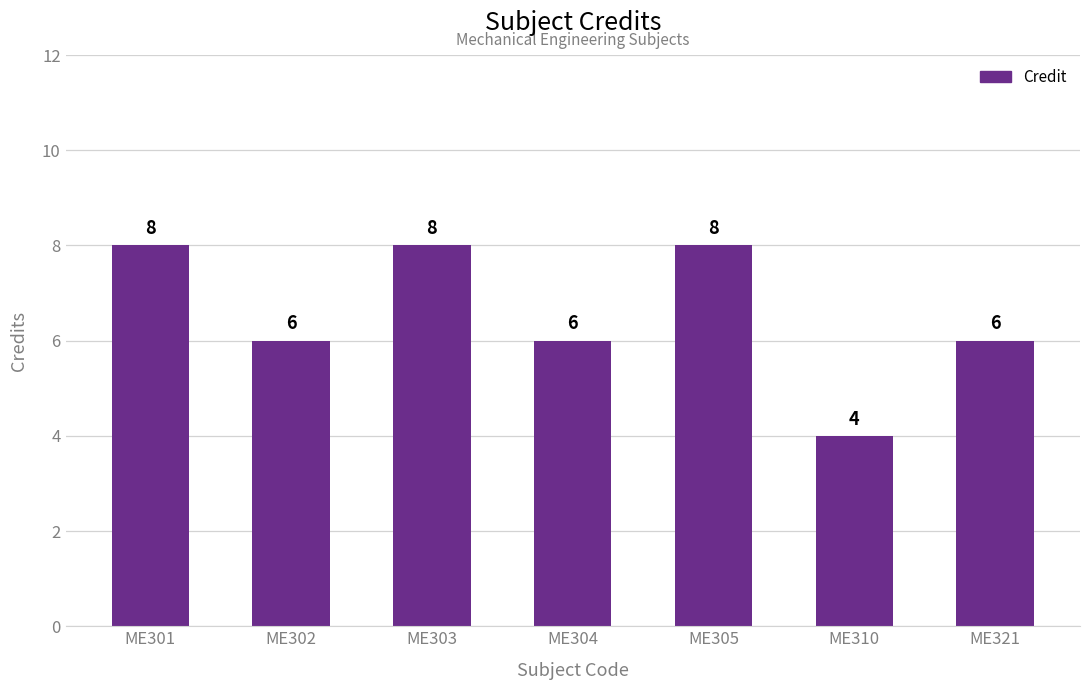

What is the difference between the maximum and minimum values?

4